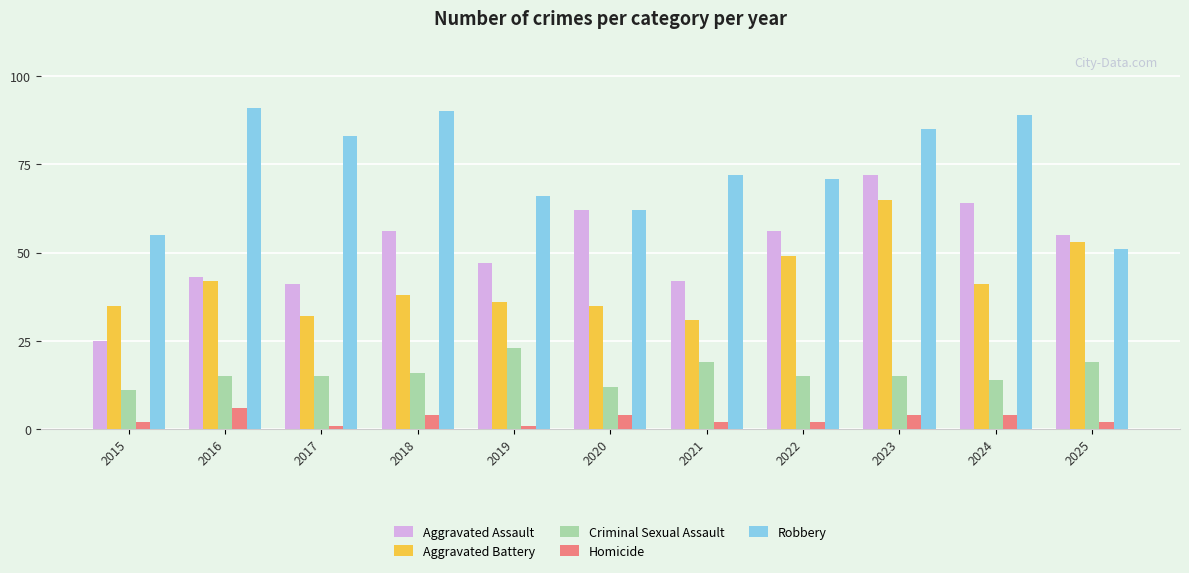

What is the average value of the Aggravated Battery series?

42